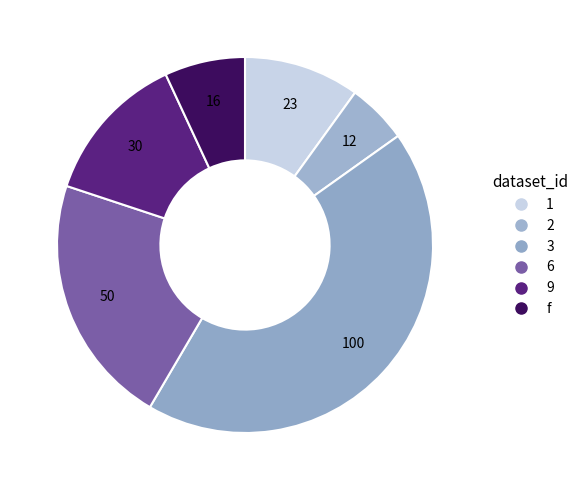

How many segments does this pie chart have?

6